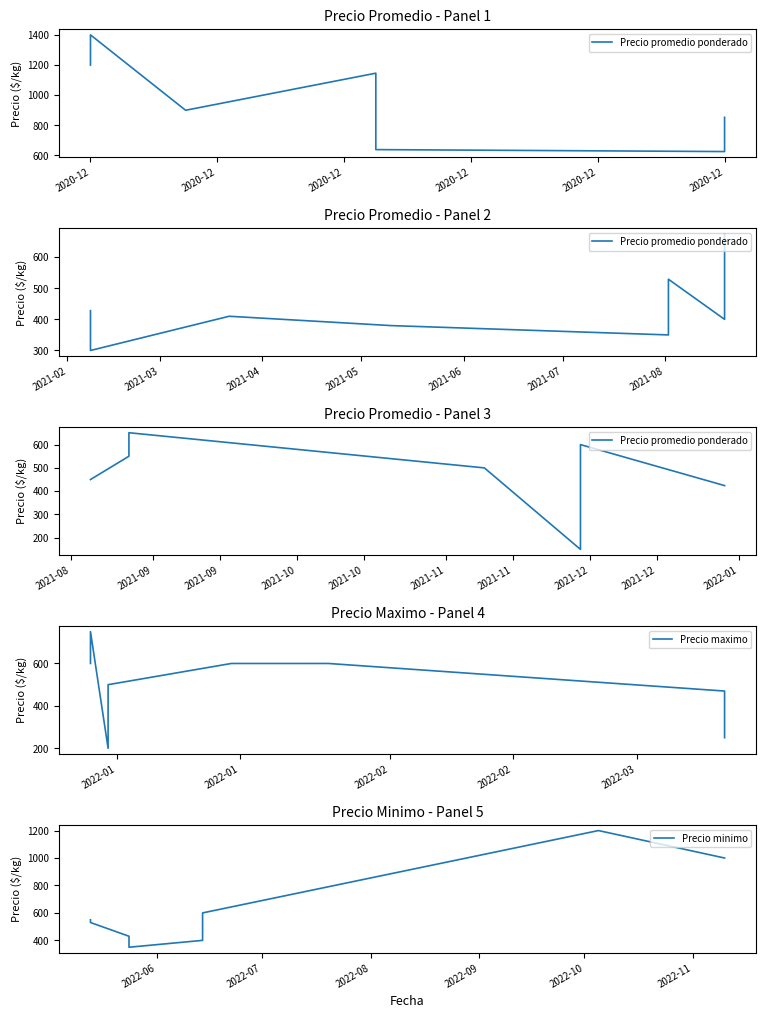

How many values in the Precio minimo series exceed 550?

3